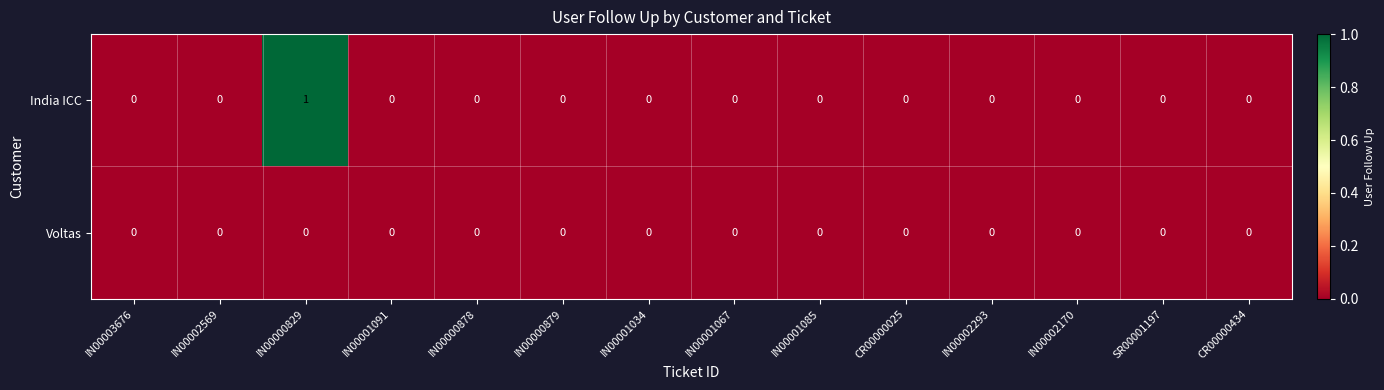

List the series in order of their peak value, lowest first.

Voltas, India ICC